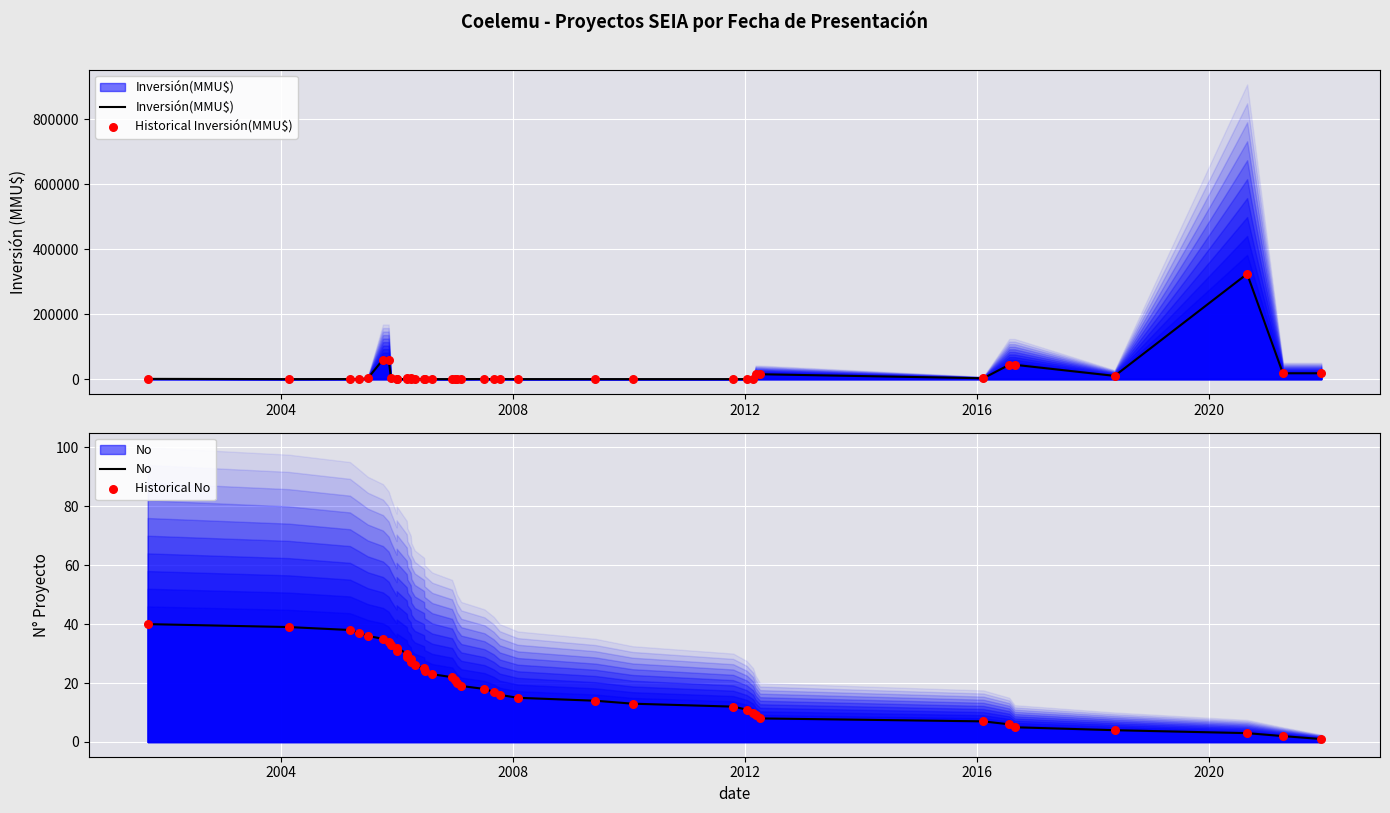

Which series has the largest total across all categories?

Inversión(MMU$)